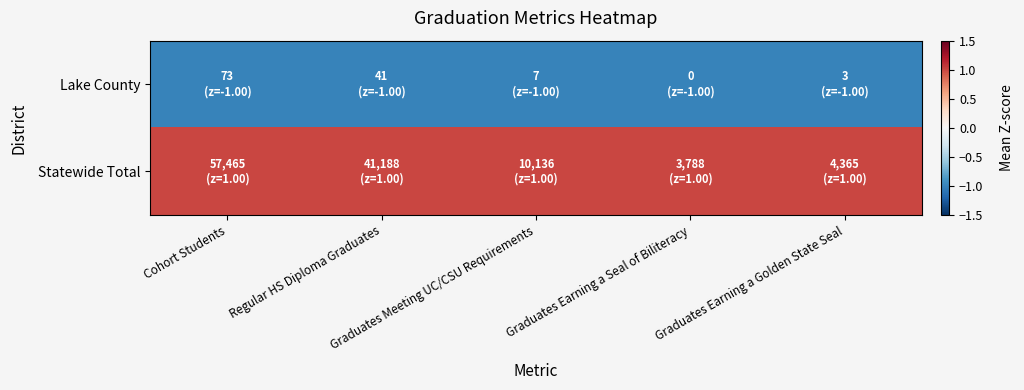

List the series in order of their peak value, lowest first.

Lake County, Statewide Total